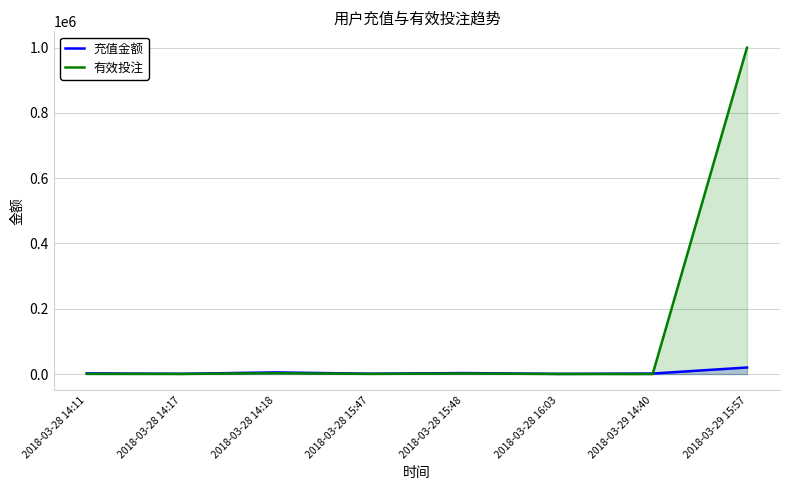

Between 2018-03-28 15:47 and 2018-03-28 15:48, which series saw the biggest shift?

充值金额